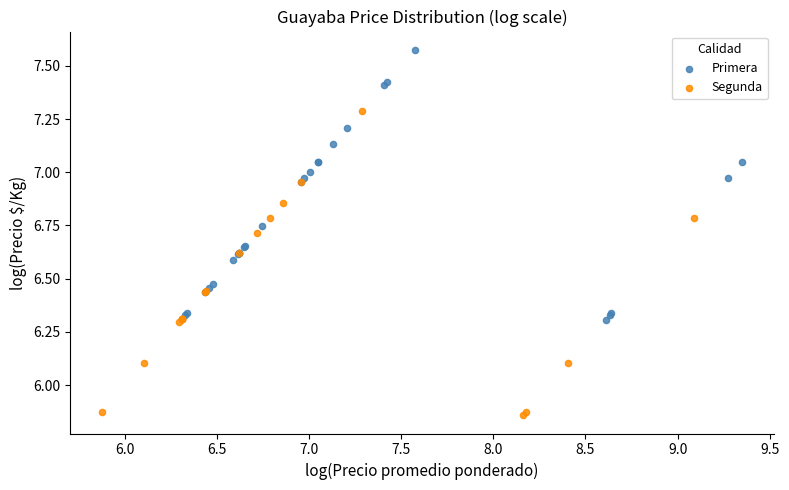

Which series has the widest spread of Y values?

Segunda